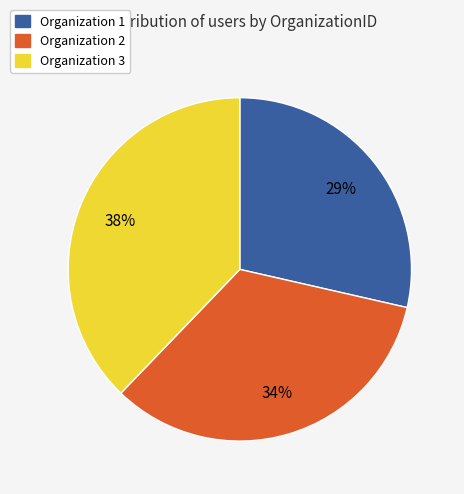

How many segments does this pie chart have?

3